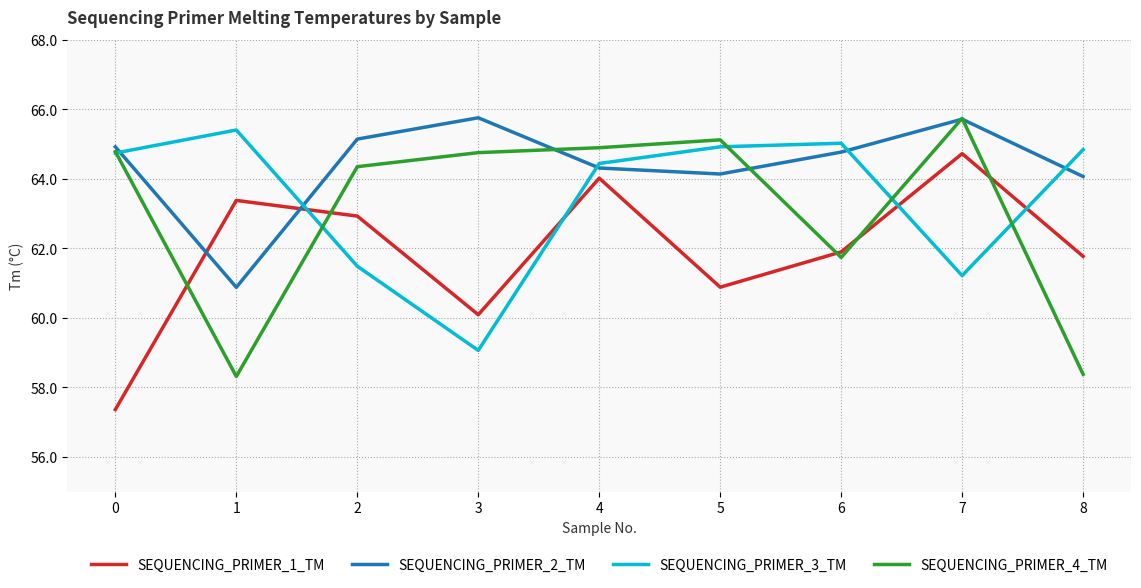

At how many categories does at least one series exceed 62?

9